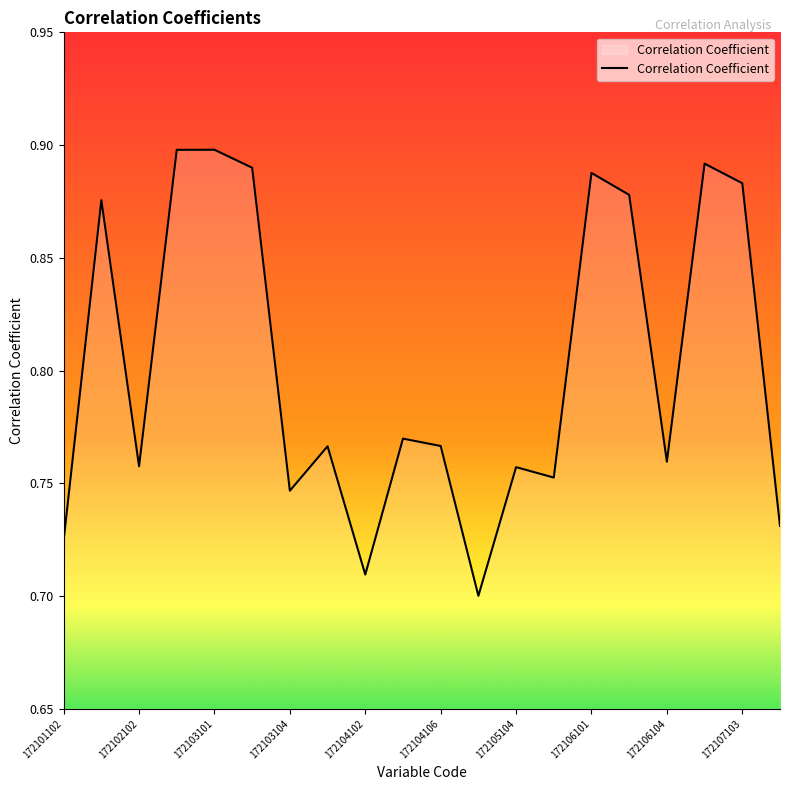

How many lines are shown in the chart?

1